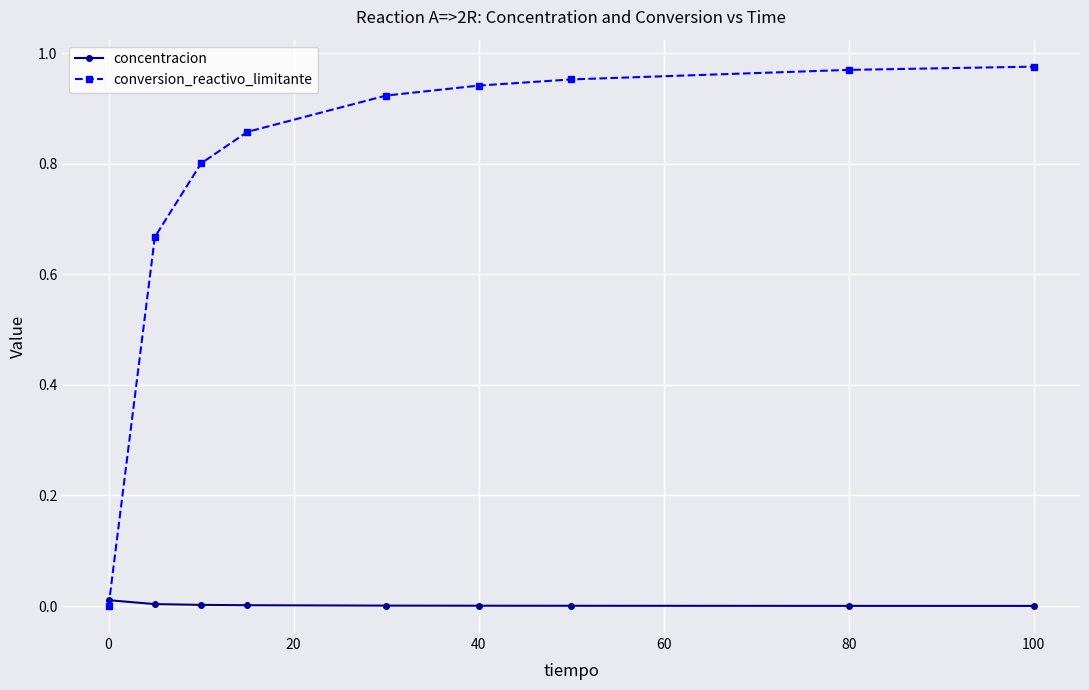

Which series ends up on top after the final intersection of concentracion and conversion_reactivo_limitante?

conversion_reactivo_limitante